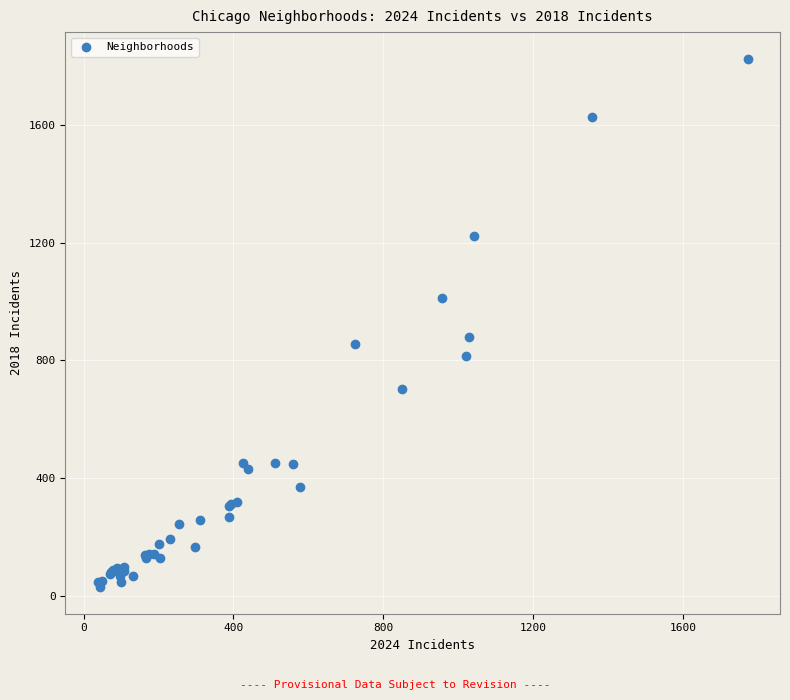

What Y value in the scatter plot is closest to 927?

881